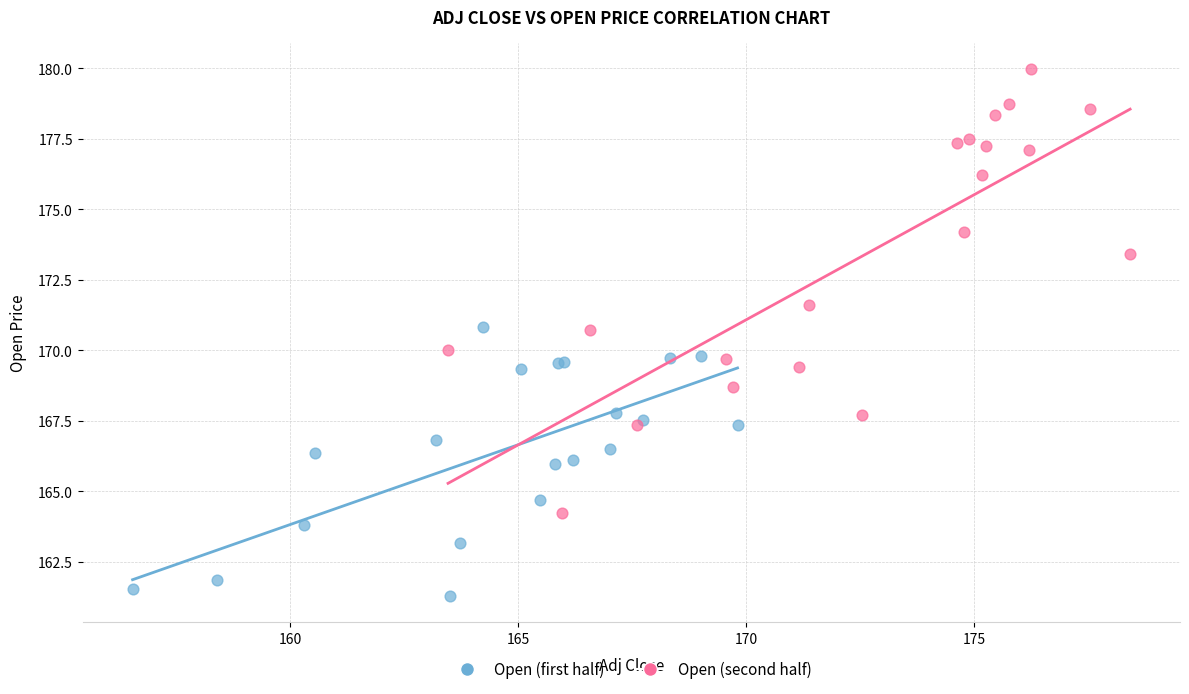

Which series has the largest Y range (max minus min)?

Open (second half)